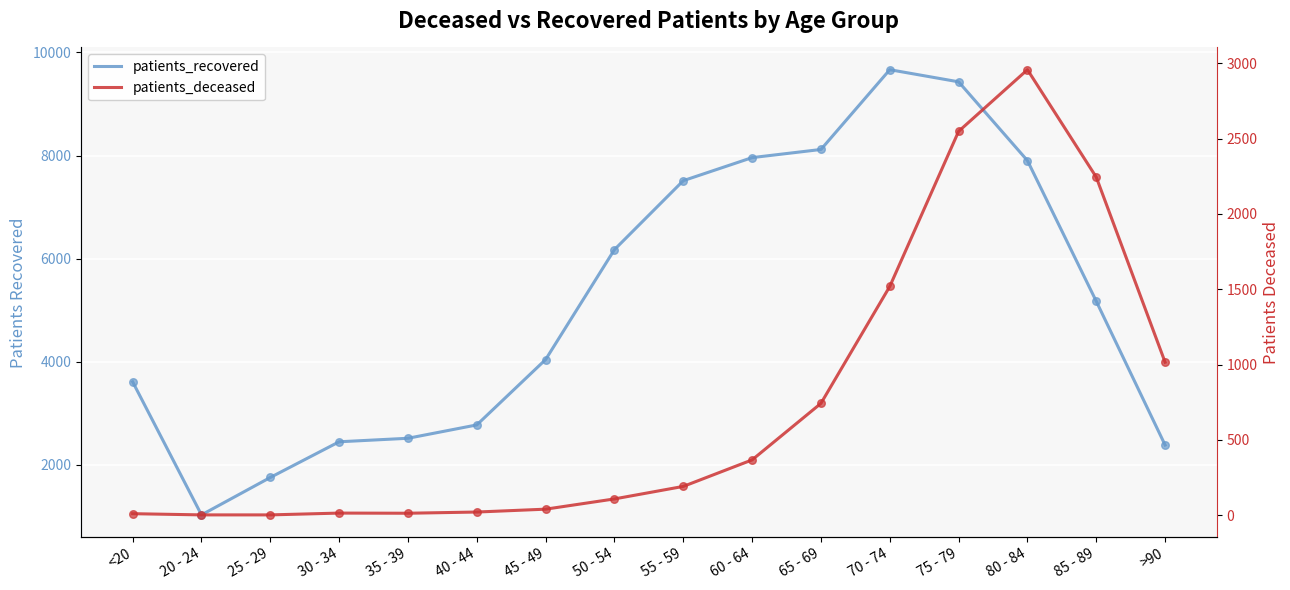

What is the total value across all series at 80 - 84?

10859